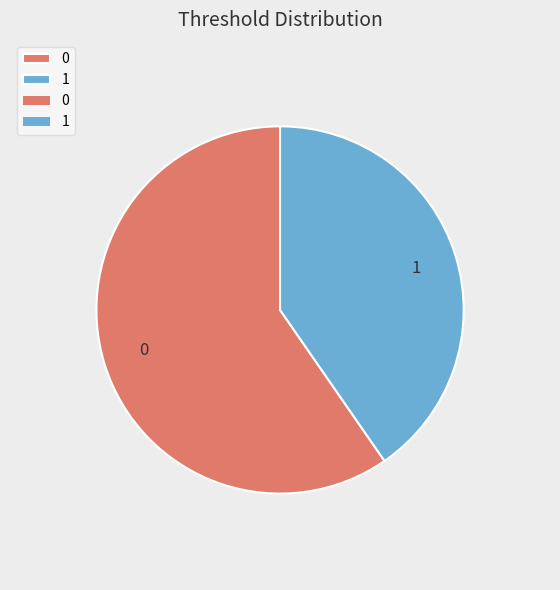

Do 0 and 1 together represent more than half of the pie?

Yes